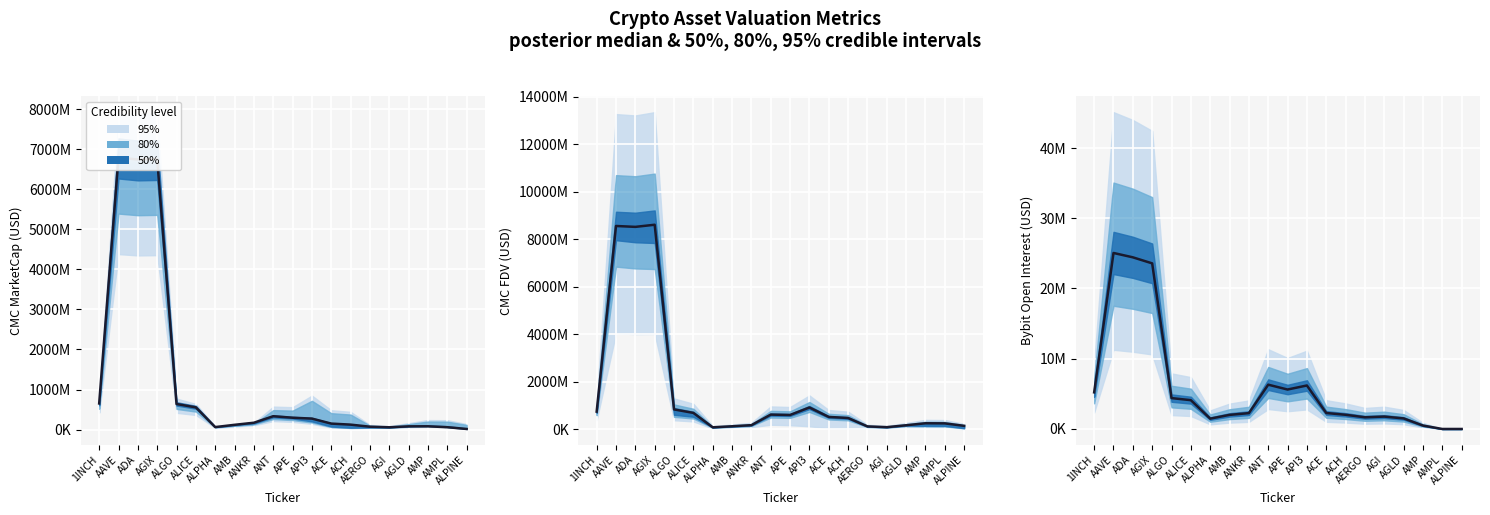

List the labels in order of value, smallest first.

AMPL, ALPINE, AMP, ALPHA, AGLD, AERGO, AGI, AMB, ACH, ANKR, ACE, ALICE, ALGO, 1INCH, APE, API3, ANT, AGIX, ADA, AAVE